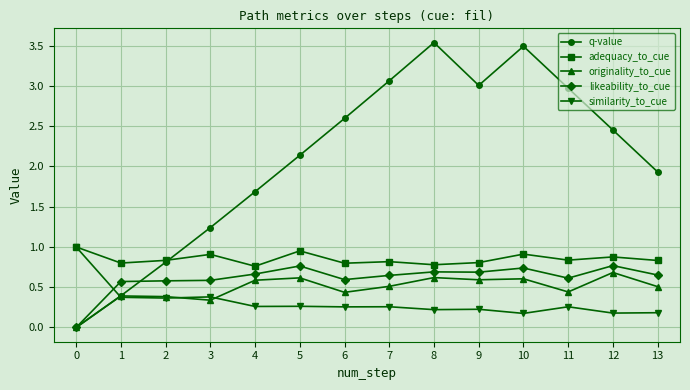

What is the value of the adequacy_to_cue point at the 11th from the left?

0.9